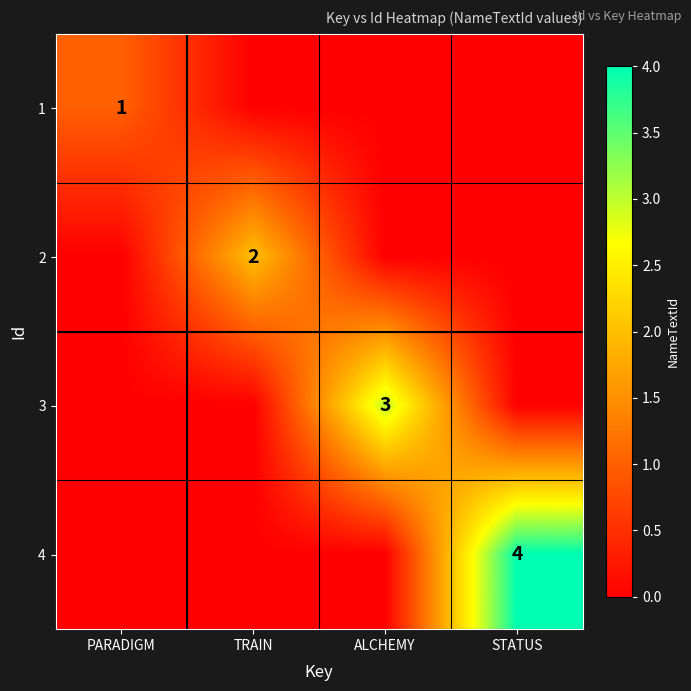

Is it true that 1 equals 1 at PARADIGM?

True